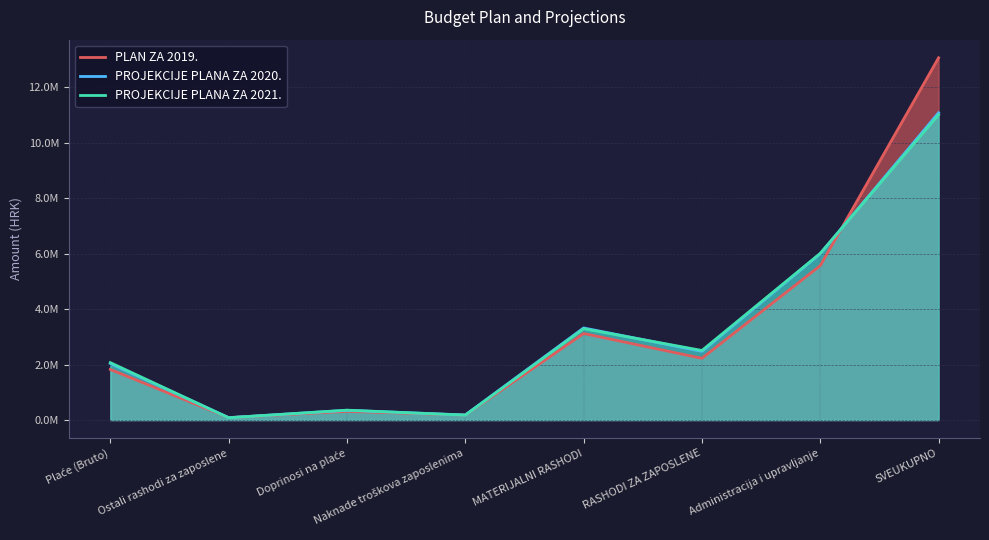

True or false: PROJEKCIJE PLANA ZA 2021. and PROJEKCIJE PLANA ZA 2020. intersect in this chart.

True